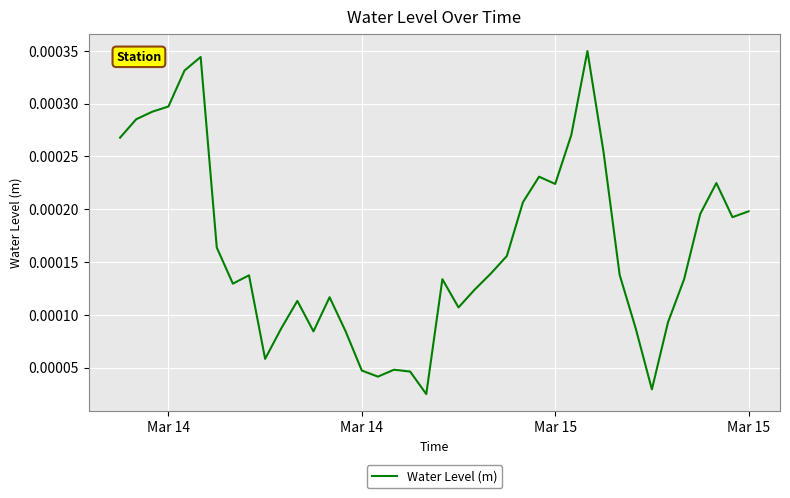

Count the number of data series in this chart.

1